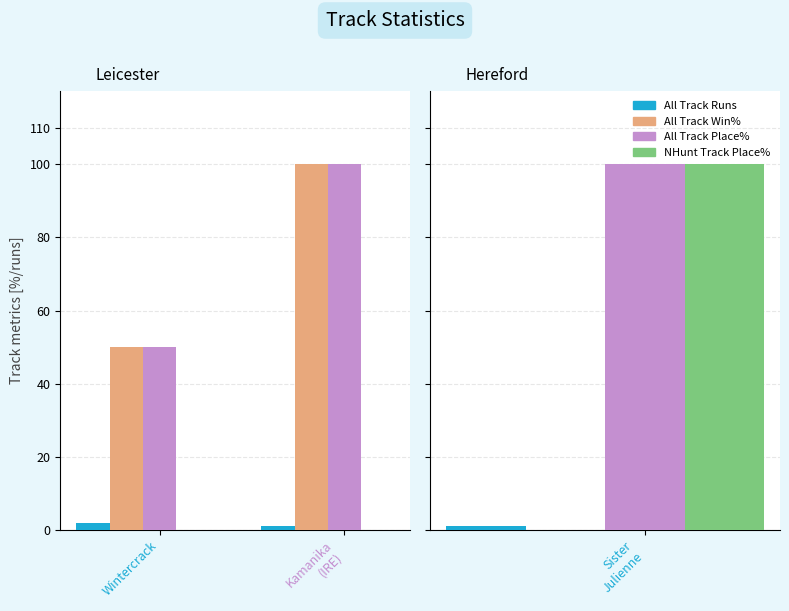

What is the difference between the highest and lowest values at Wintercrack?

50